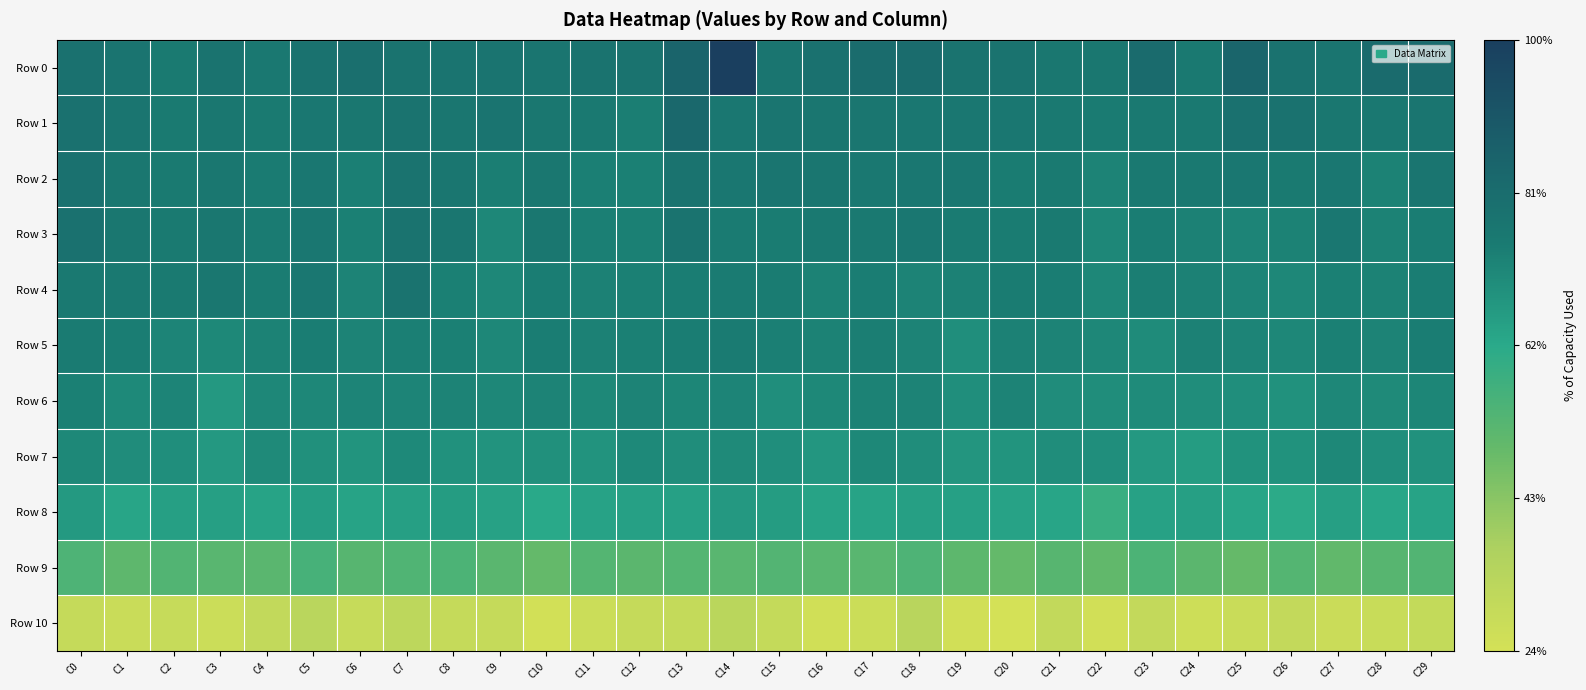

Which has a higher value, C4 or C25?

C25